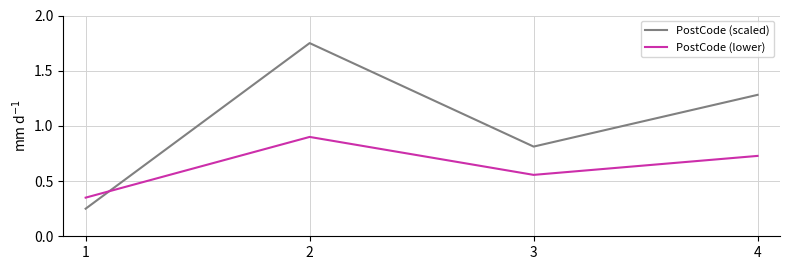

In PostCode (lower), how many points are higher than both neighbors (excluding endpoints)?

1